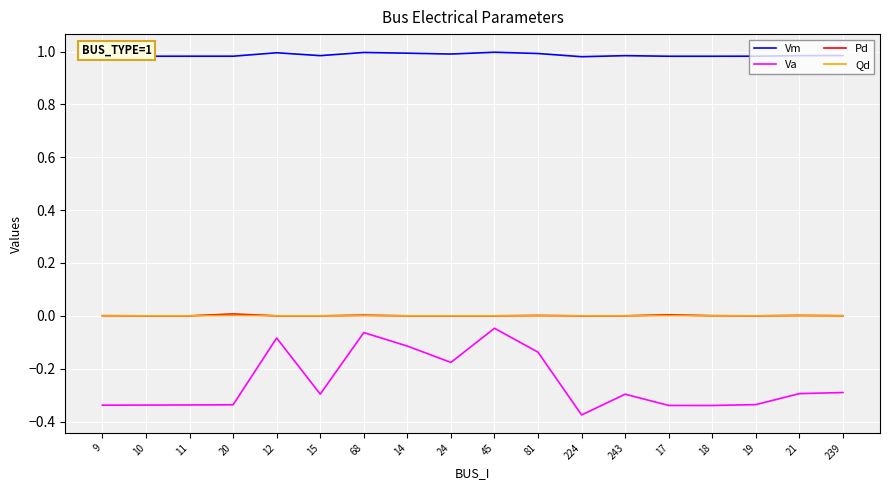

Which series has the largest total across all categories?

Vm